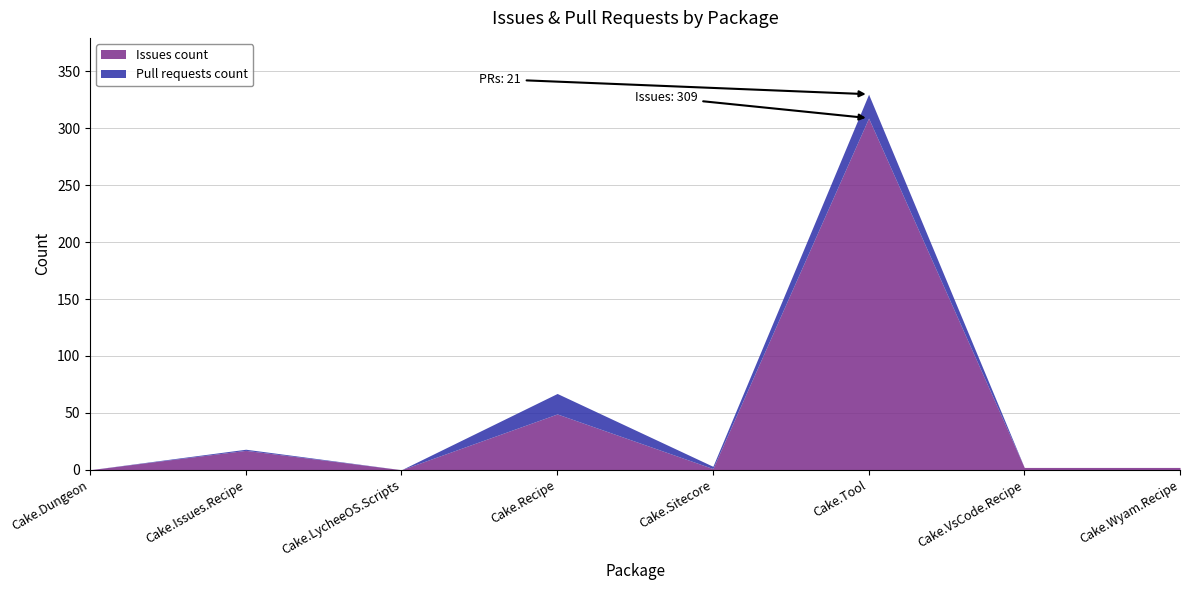

At which label is Issues count closest to 154?

Cake.Recipe